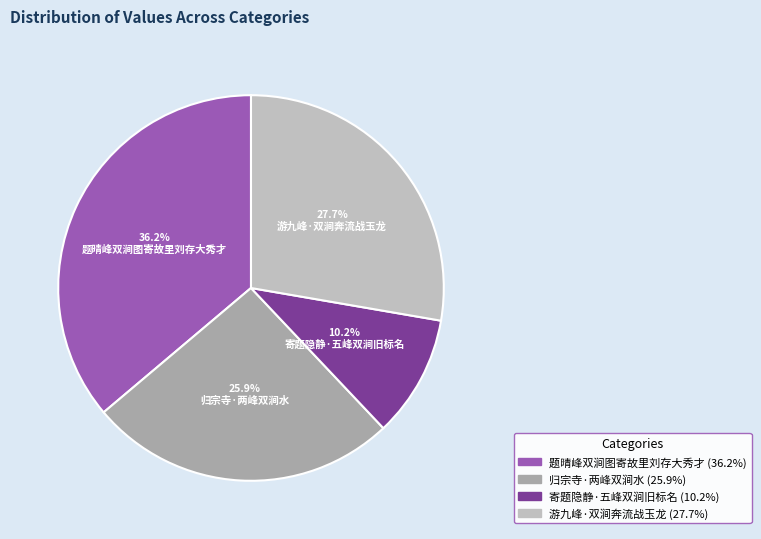

How many slices are in this pie chart?

4